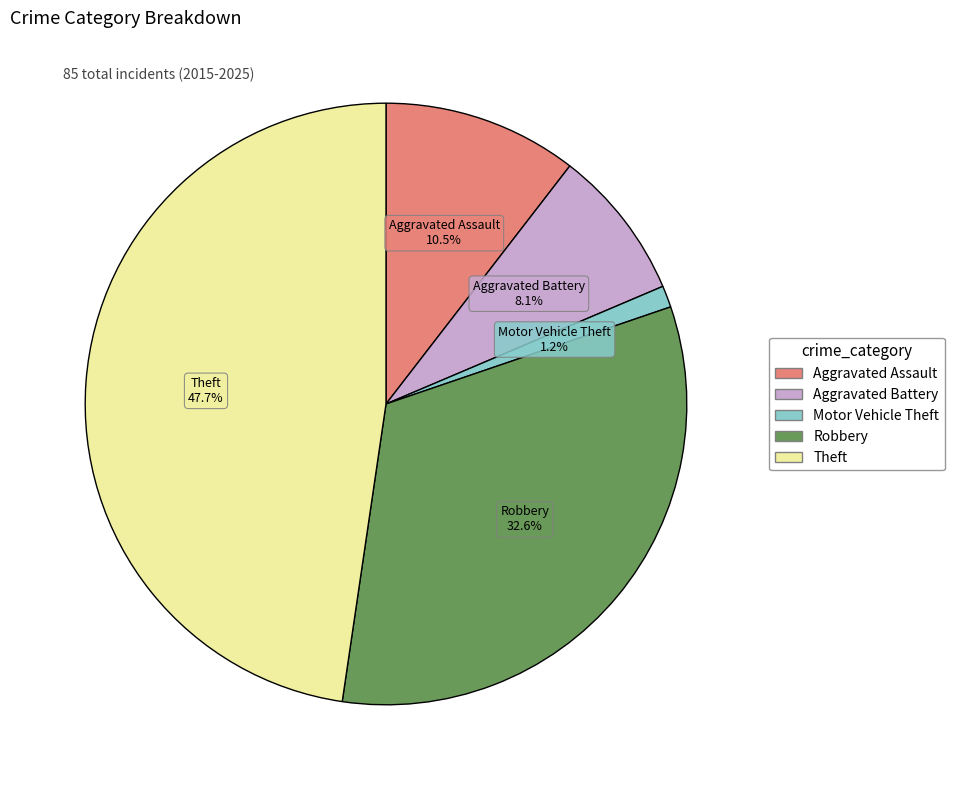

Does Robbery represent more than half of the total?

No